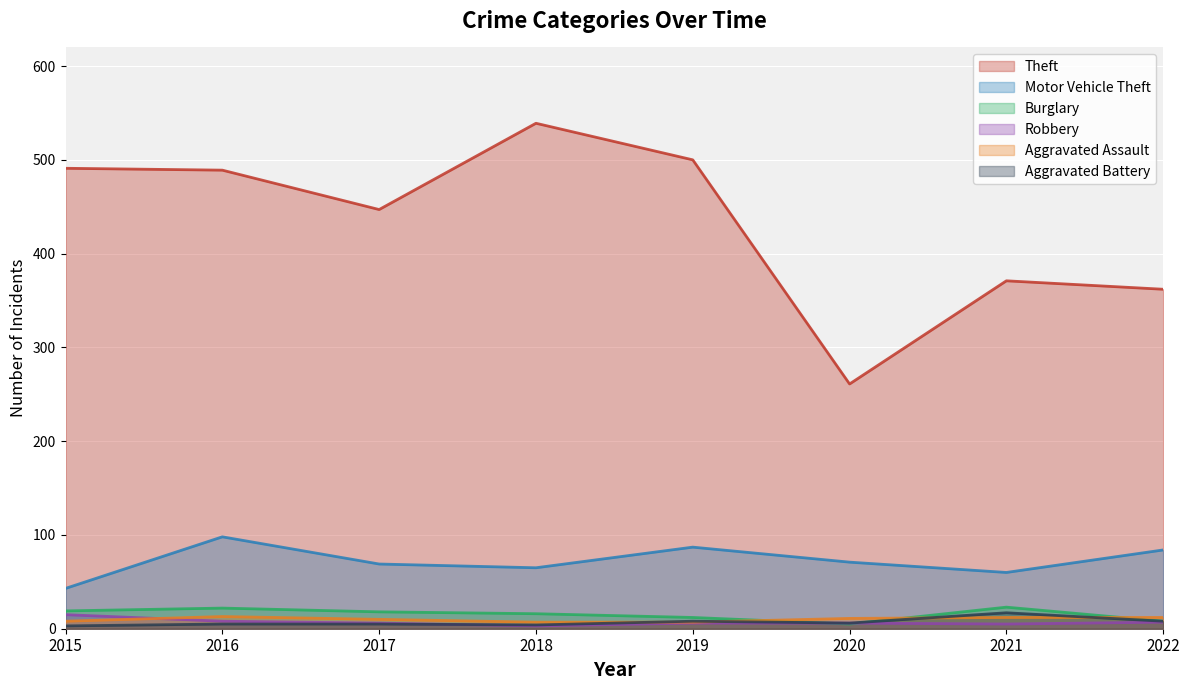

Which series changed the most between 2015 and 2016?

Motor Vehicle Theft